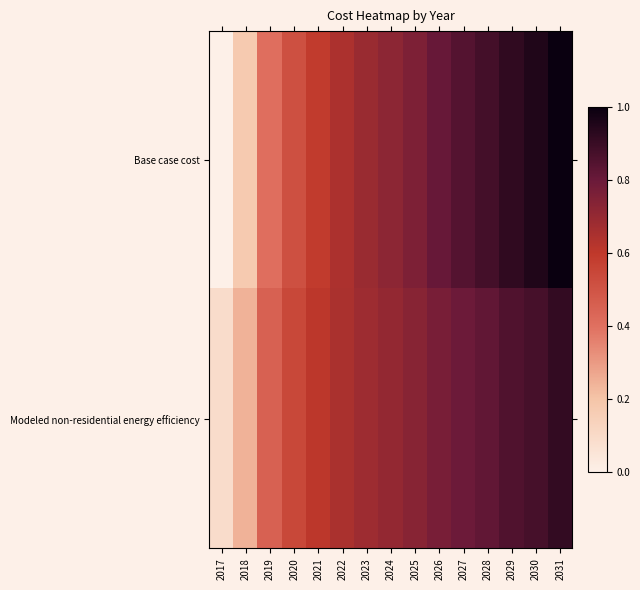

How many series are shown in this chart?

2